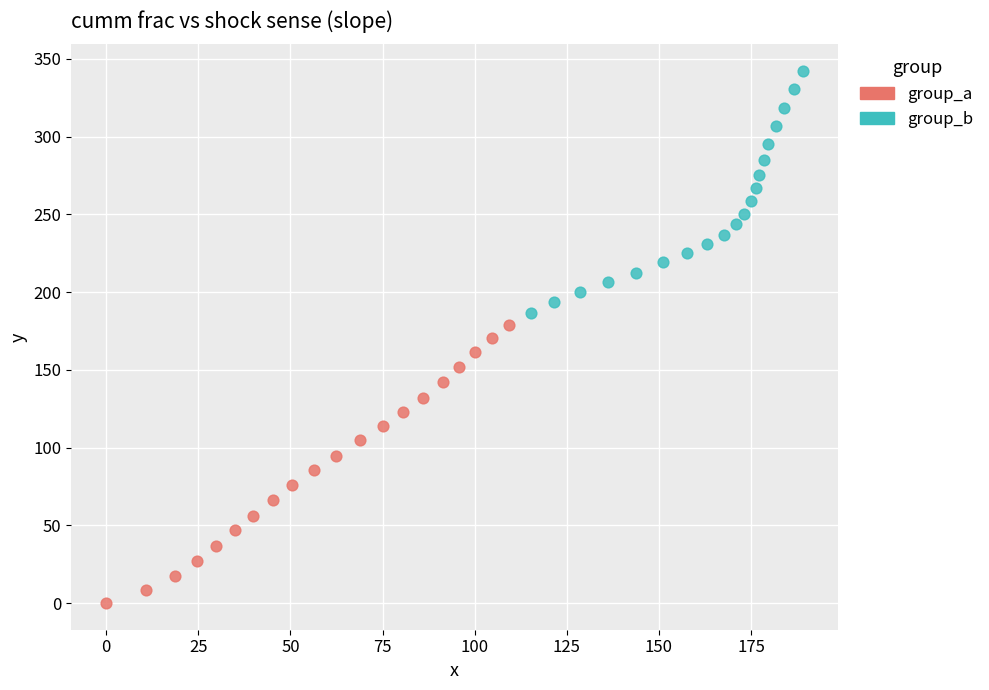

Which series reaches the minimum Y coordinate?

group_a